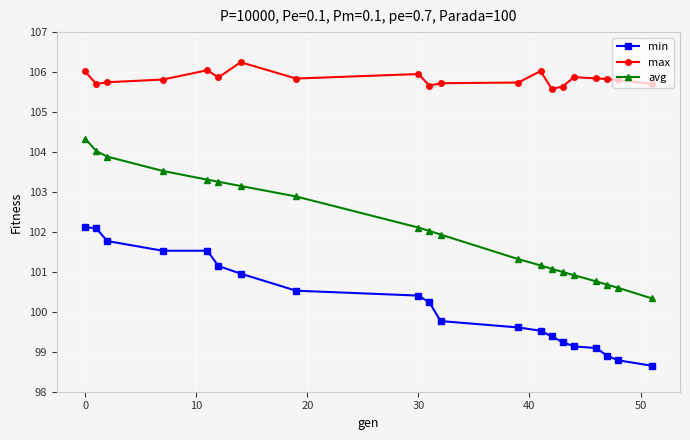

What is the value of the min point at the 9th from the left?

100.4